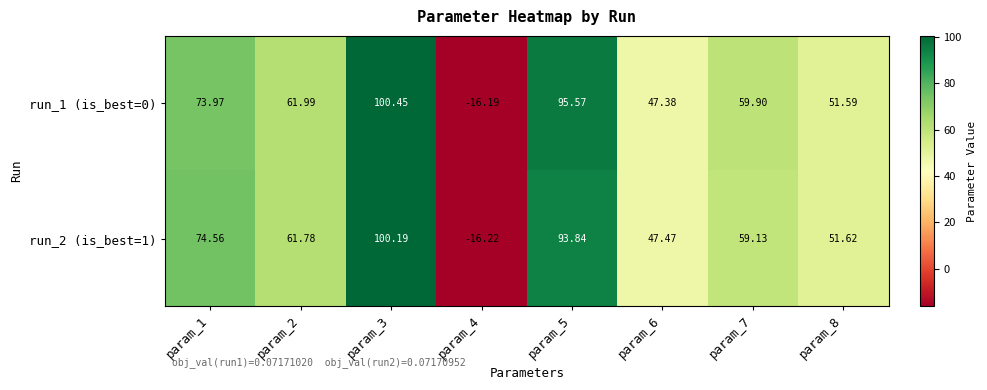

How many values in run_1 (is_best=0) are above zero?

7